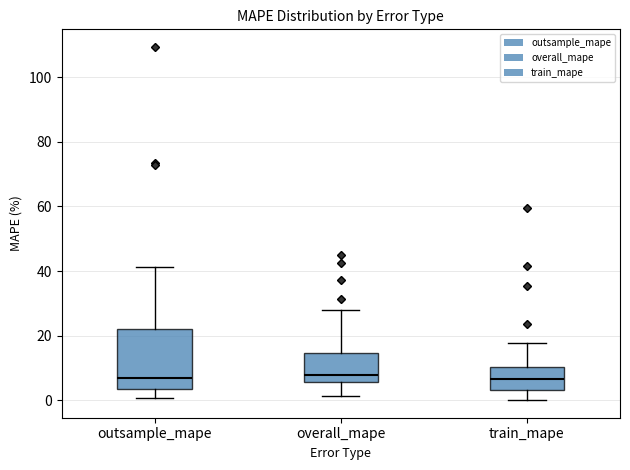

Which box is the tallest, from its lower edge to its upper edge?

outsample_mape